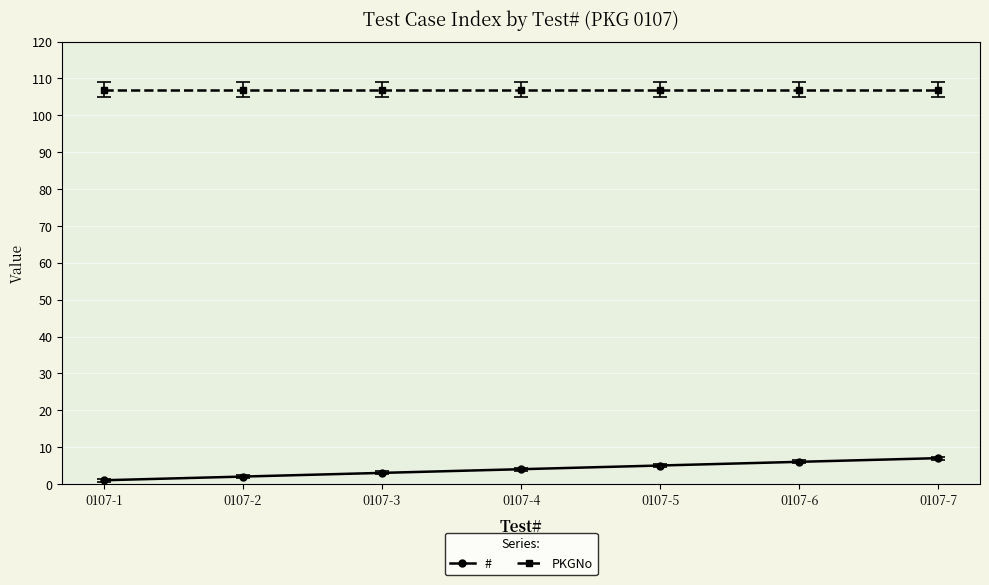

At which category does the chart reach its minimum across all series?

0107-1